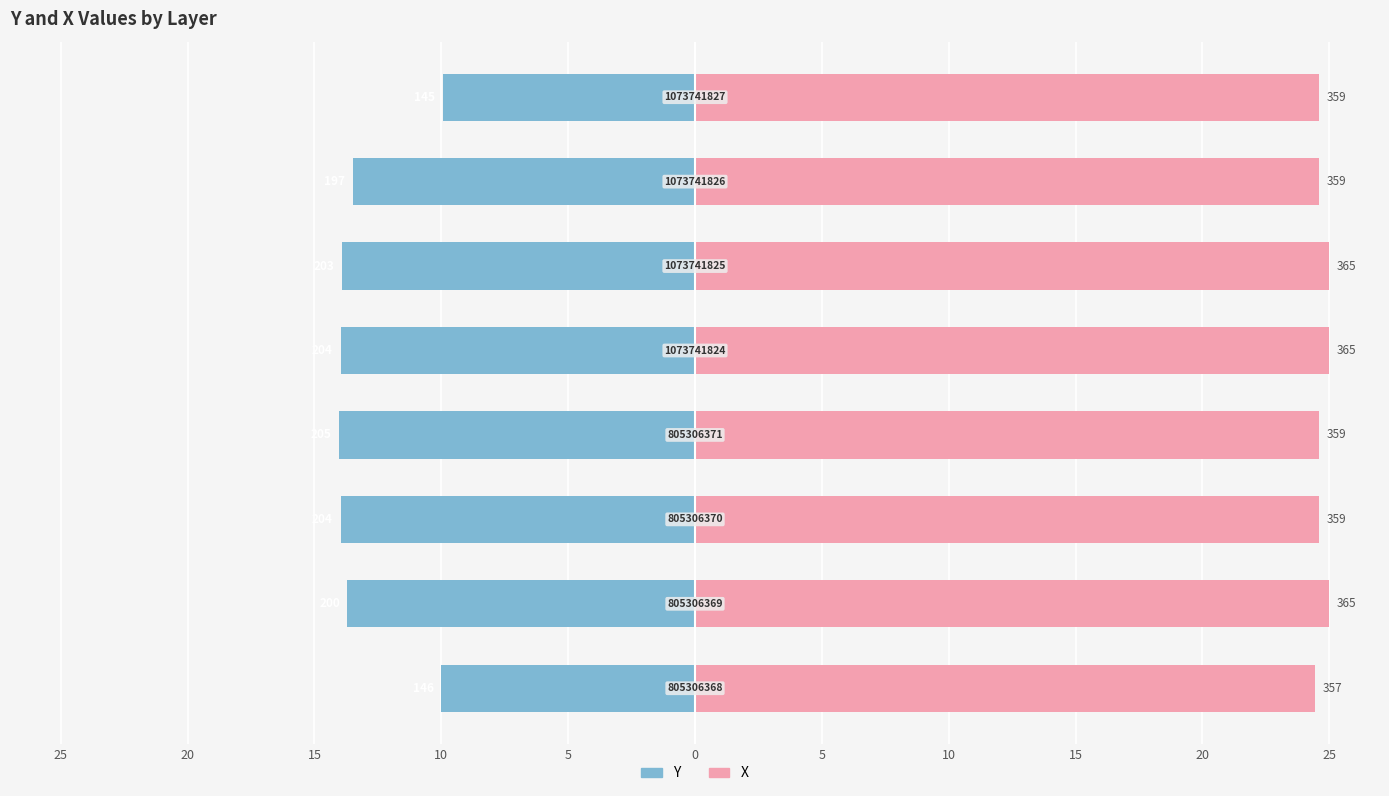

Reading left to right, transcribe all the data shown in this chart.

Y: 25=-10.0	20=-13.7	15=-14.0	10=-14.0	5=-14.0	0=-13.9	5=-13.5	10=-9.9
X: 25=24.5	20=25.0	15=24.6	10=24.6	5=25.0	0=25.0	5=24.6	10=24.6